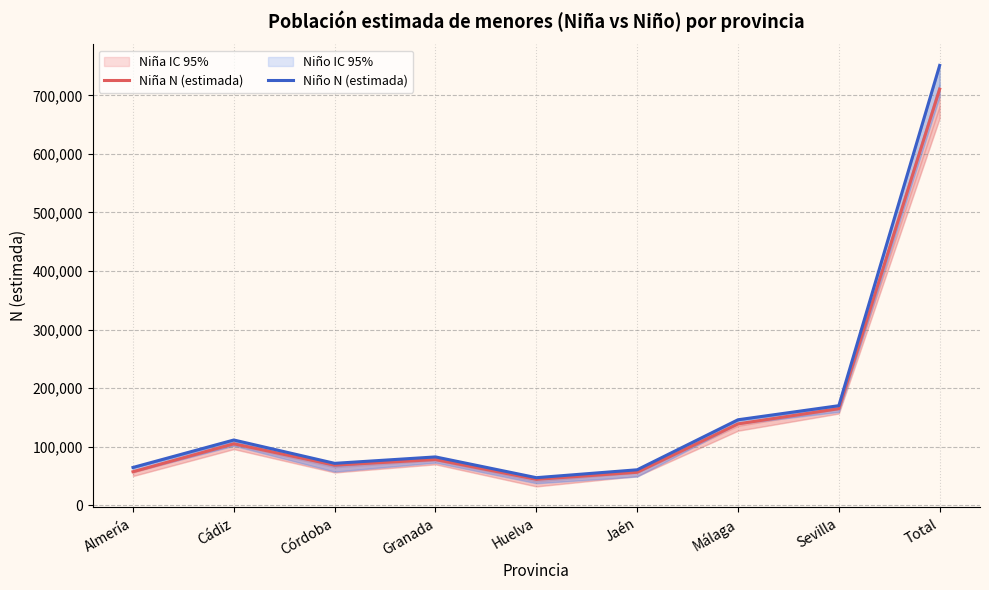

Rank the series at Almería from lowest to highest value.

Niña N (estimada), Niño N (estimada)